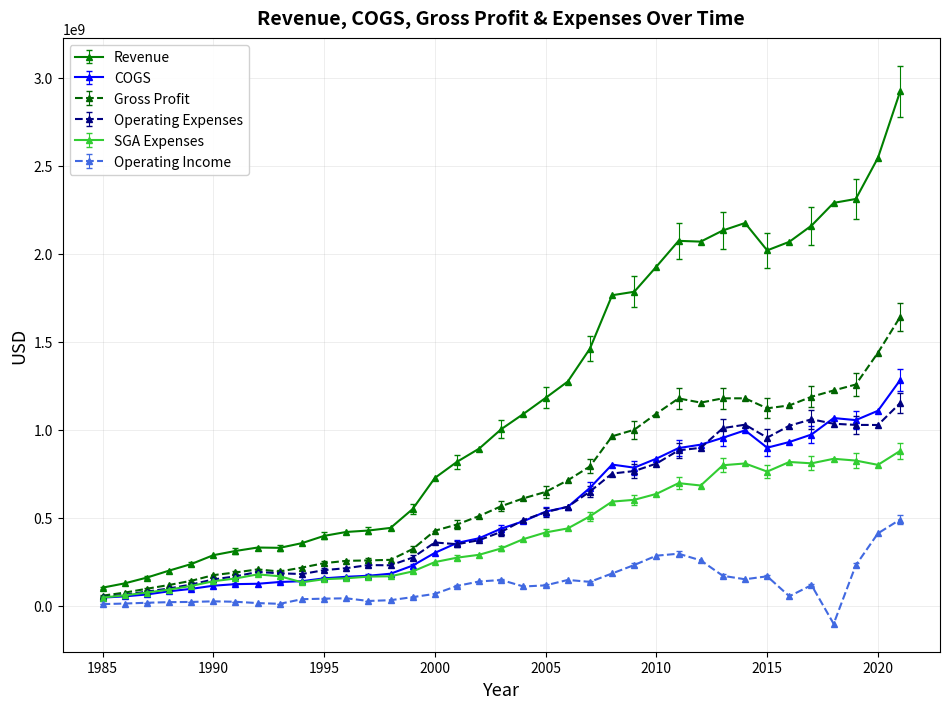

True or false: Operating Income has more than 0 points higher than both neighbors.

True